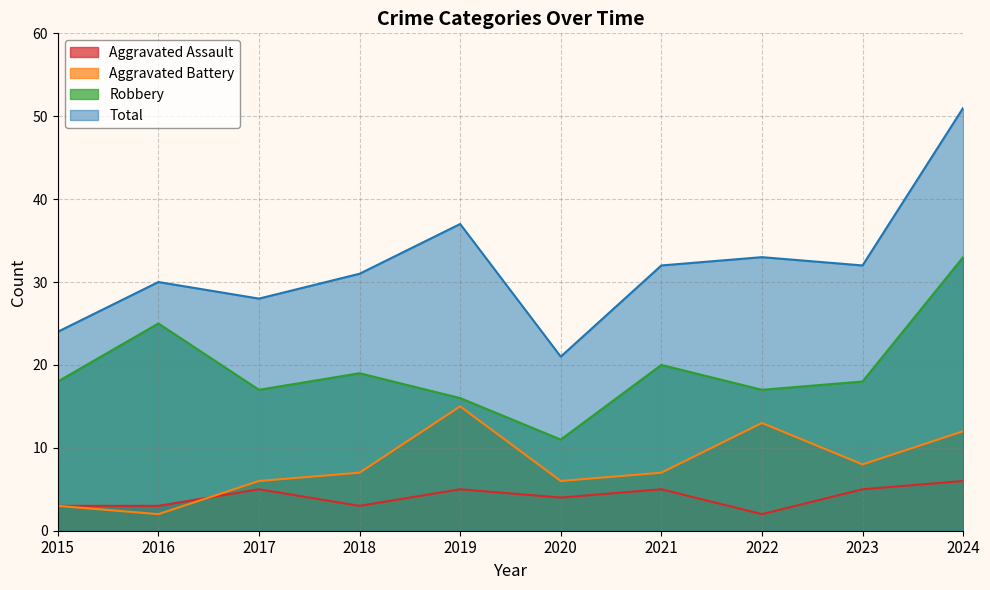

What is the minimum value for Robbery?

11